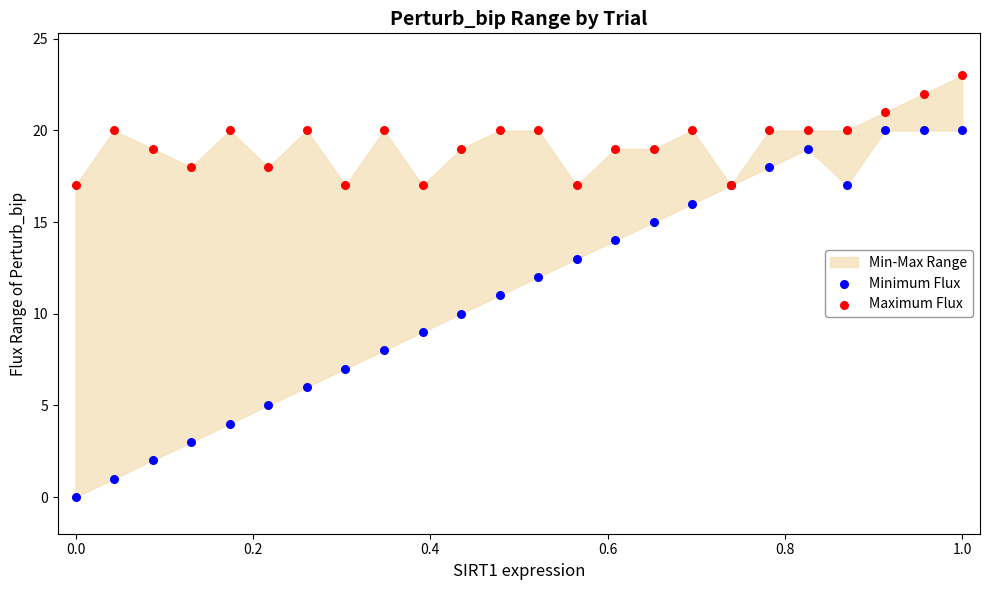

Which series has the largest Y range (max minus min)?

Minimum Flux